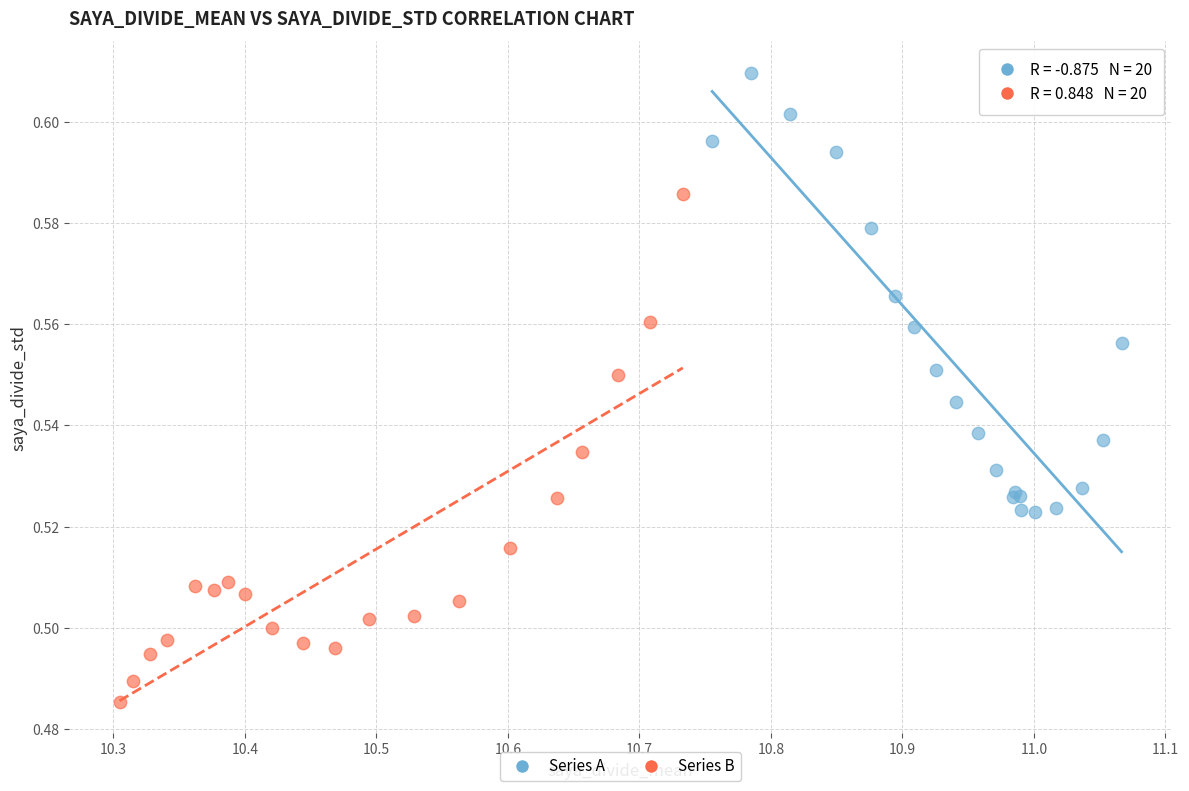

Which series contains the highest Y value?

Series A